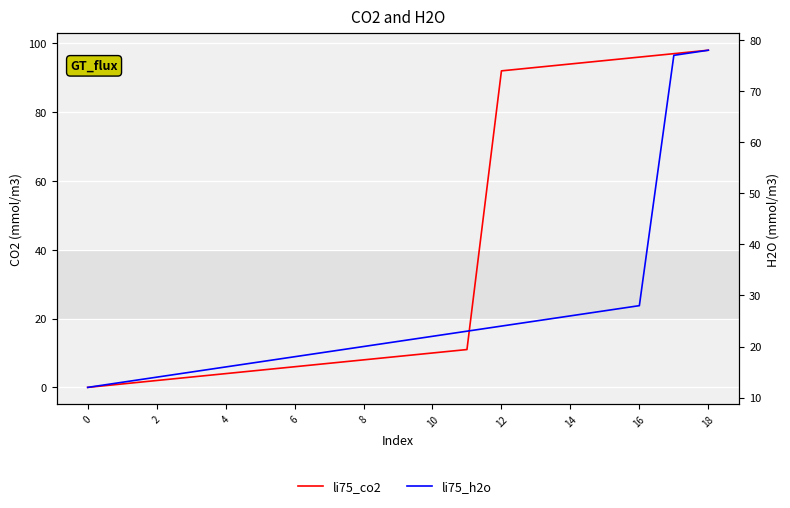

Does the chart display data point markers on the line(s)?

No